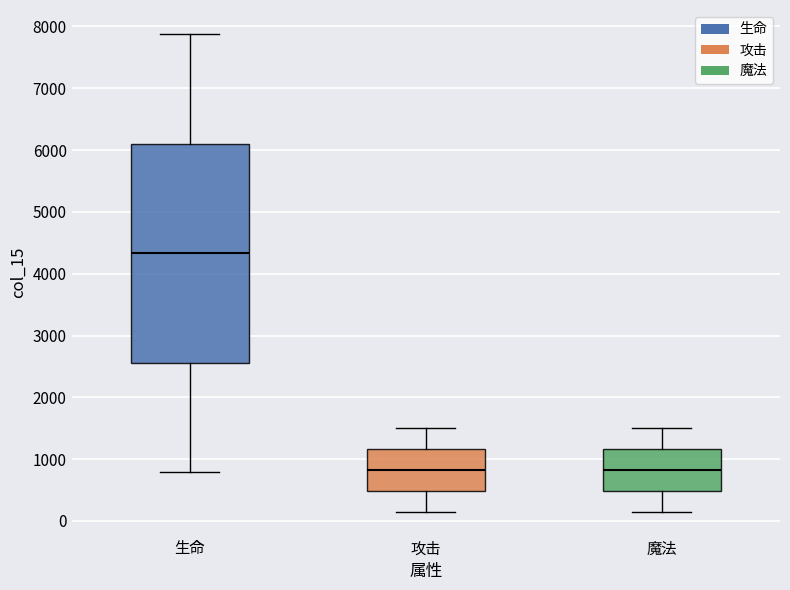

Reading left to right, transcribe this box plot: for each box, give where its median line is, the range the box spans, and where its two whiskers end, as read against the y-axis. The values are not printed on the chart, so give them approximately, as read against the axis.

生命: median 4300, box 2600 to 6100, whiskers 800 to 7900
攻击: median 800, box 500 to 1200, whiskers 200 to 1500
魔法: median 800, box 500 to 1200, whiskers 200 to 1500